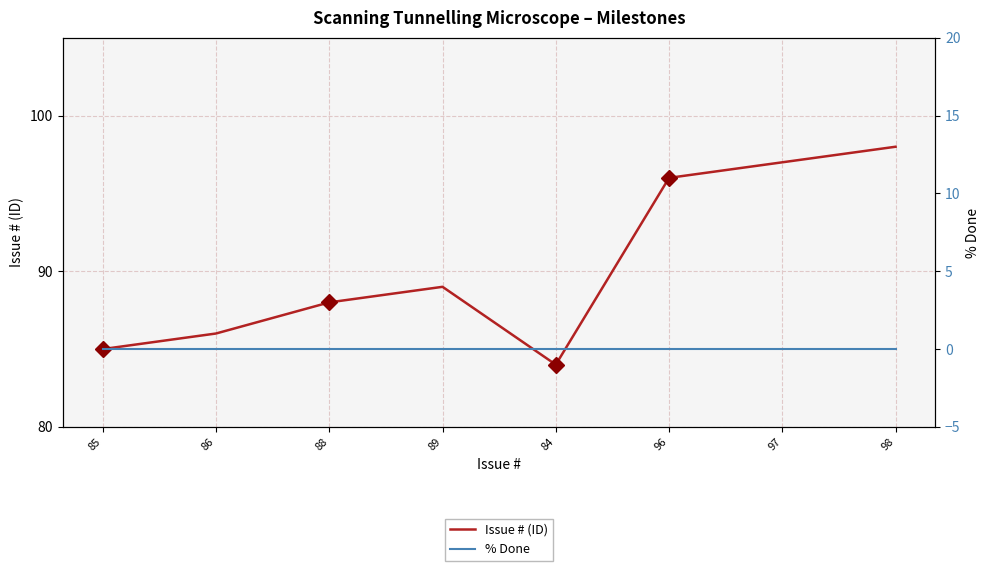

Reading right to left, transcribe all the data shown in this chart.

Issue # (ID): 98=98	97=97	96=96	84=84	89=89	88=88	86=86	85=85
% Done: 98=0	97=0	96=0	84=0	89=0	88=0	86=0	85=0